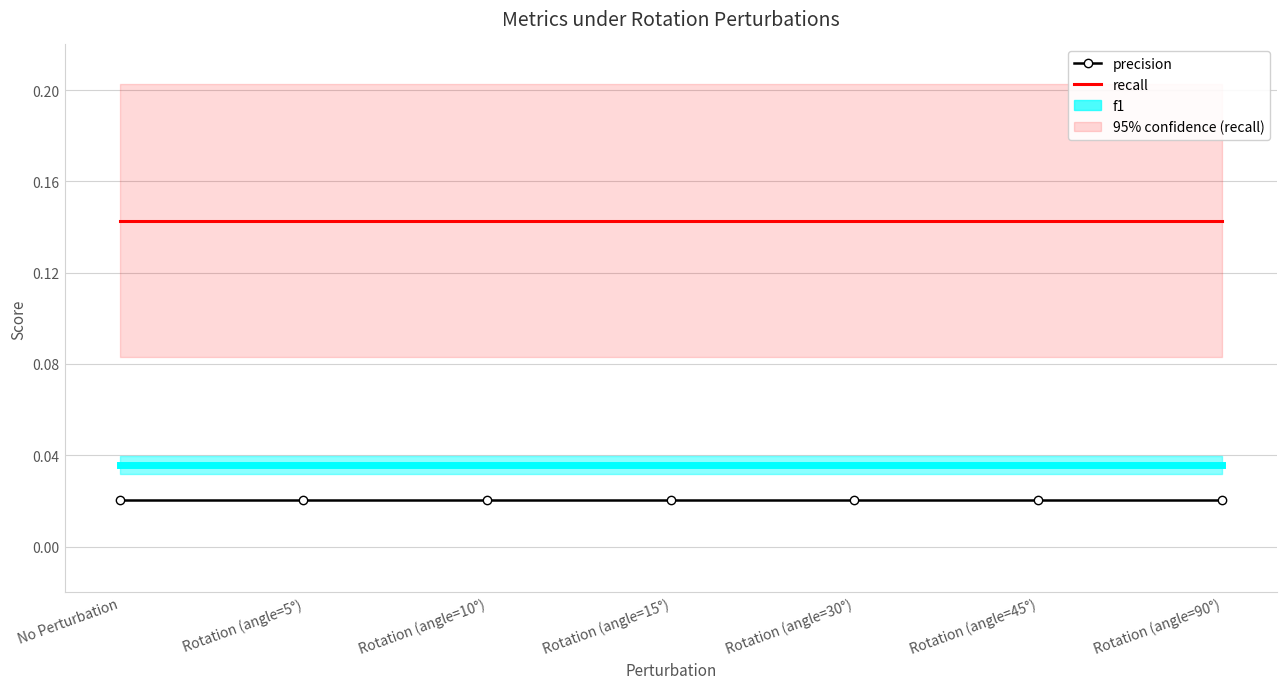

What is the sum of all precision values?

0.1